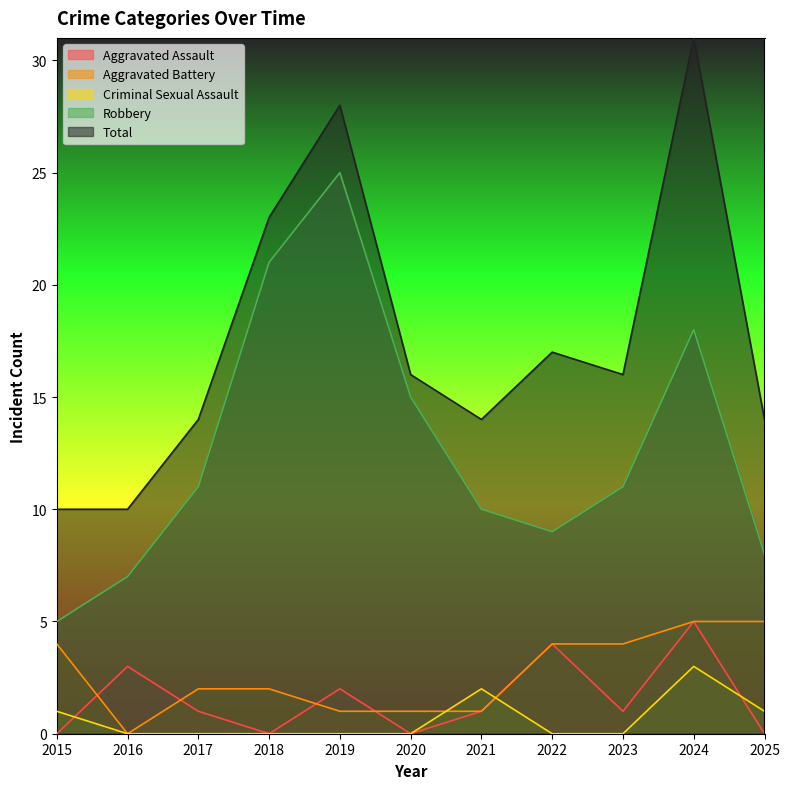

What are all the series names shown in the legend?

Aggravated Assault, Aggravated Battery, Criminal Sexual Assault, Robbery, Total